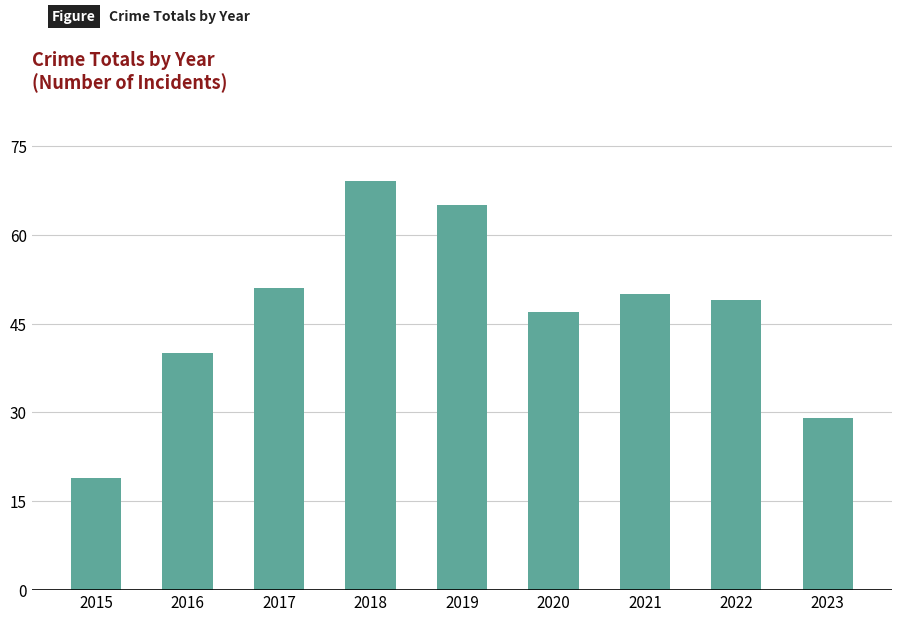

Between 2015 and 2017, which is larger?

2017